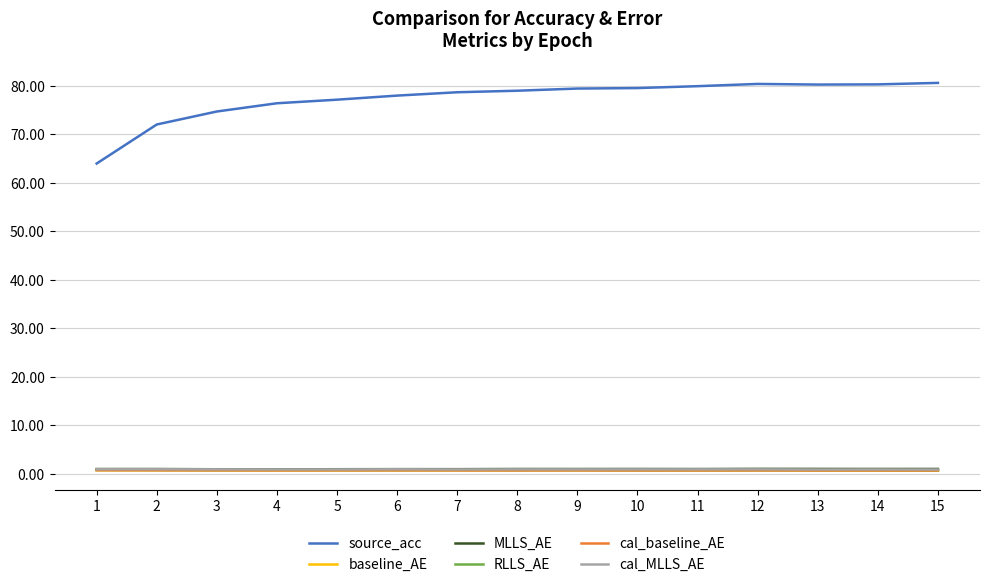

What are all the series names shown in the legend?

source_acc, baseline_AE, MLLS_AE, RLLS_AE, cal_baseline_AE, cal_MLLS_AE